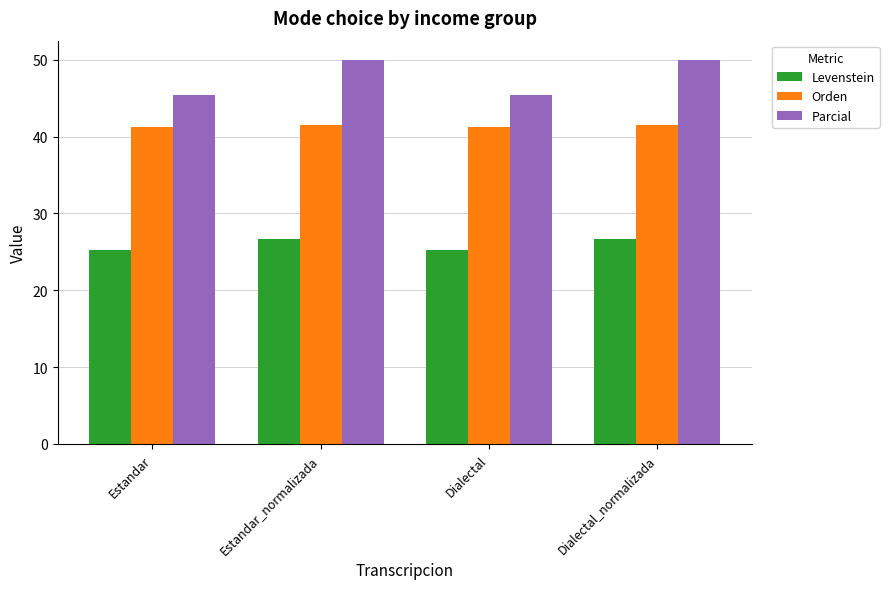

Are the bars horizontal?

No